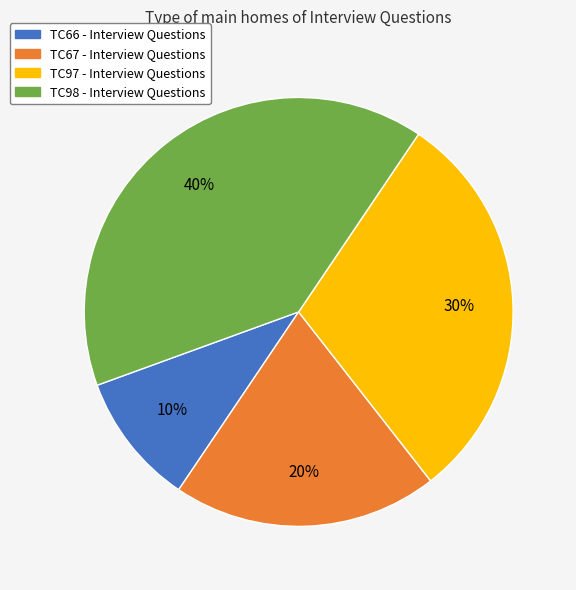

To the nearest percent, what portion does TC66 - Interview Questions represent?

10%